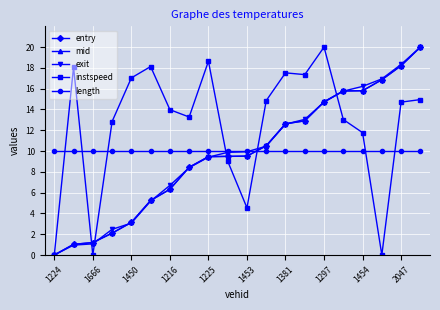

True or false: entry and length cross at least once.

True